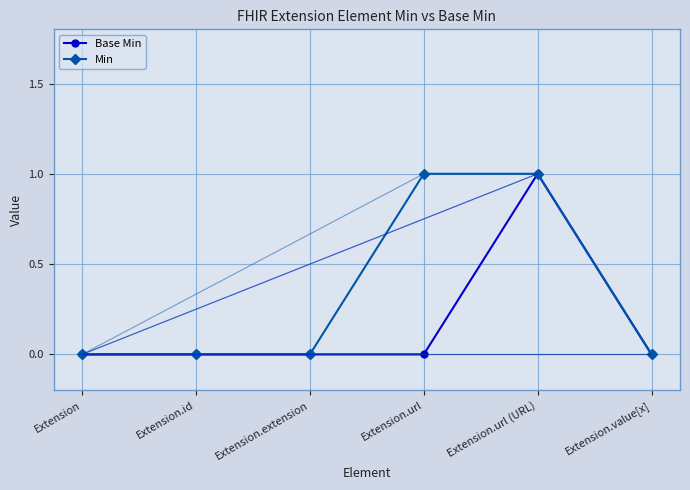

What value does the Base Min series have at Extension.url (URL)?

1